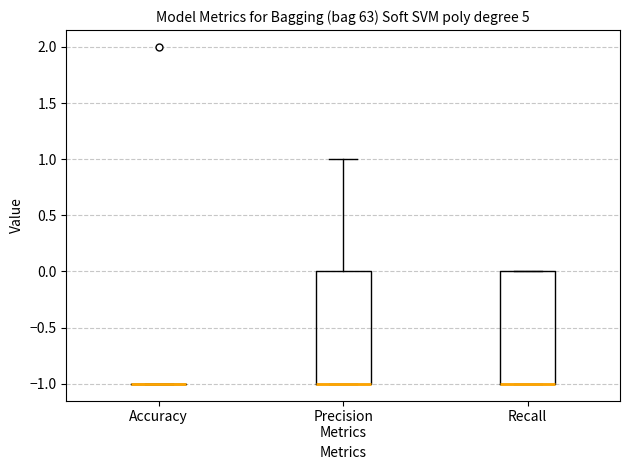

Reading left to right, read every box against the y-axis: the position of its median line, the range the box covers, and the ends of its whiskers. The values are not printed on the chart, so give them approximately, as read against the axis.

Accuracy: box collapsed to a line at -1, whiskers -1 to -1
Precision Metrics: median -1 (drawn on the box's lower edge), box -1 to 0, whiskers -1 to 1
Recall: median -1 (drawn on the box's lower edge), box -1 to 0, whiskers -1 to 0